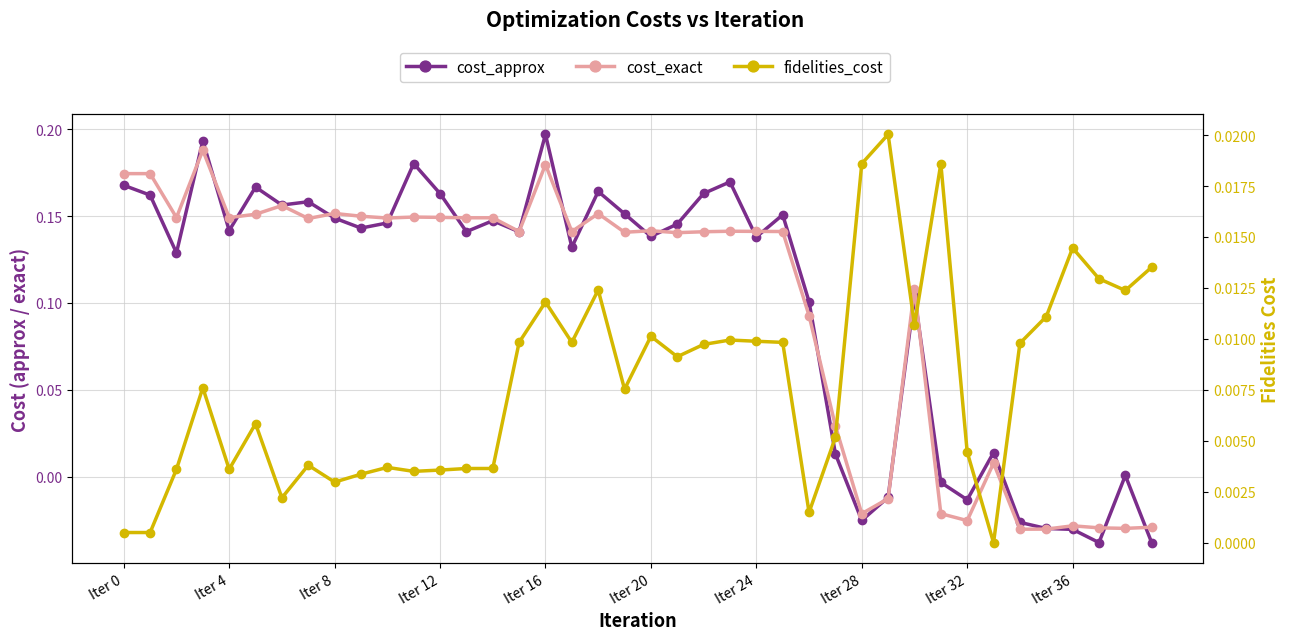

Which series ends up on top after the final intersection of cost_approx and fidelities_cost?

fidelities_cost